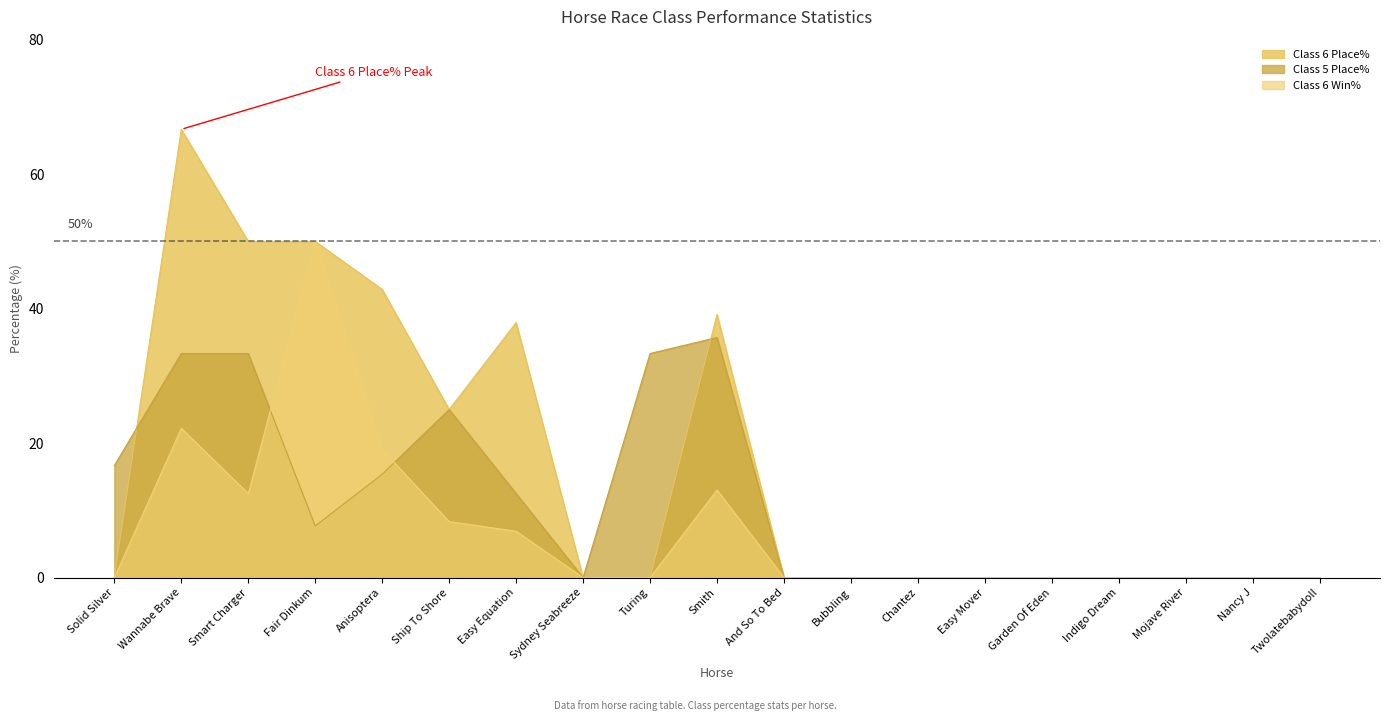

Which series changed the most between And So To Bed and Chantez?

Class 6 Place%